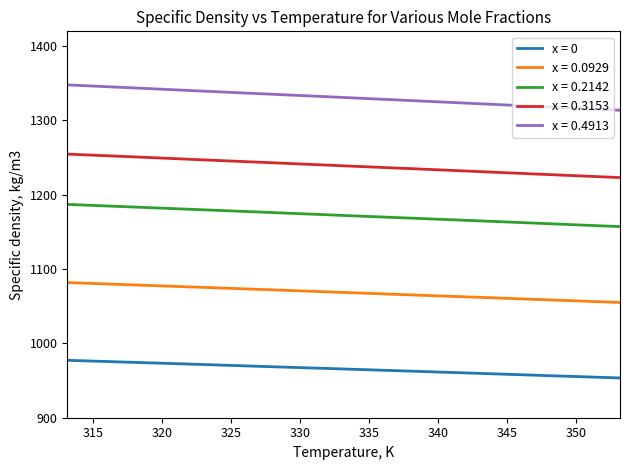

What is the minimum value for x = 0.2142?

1157.2